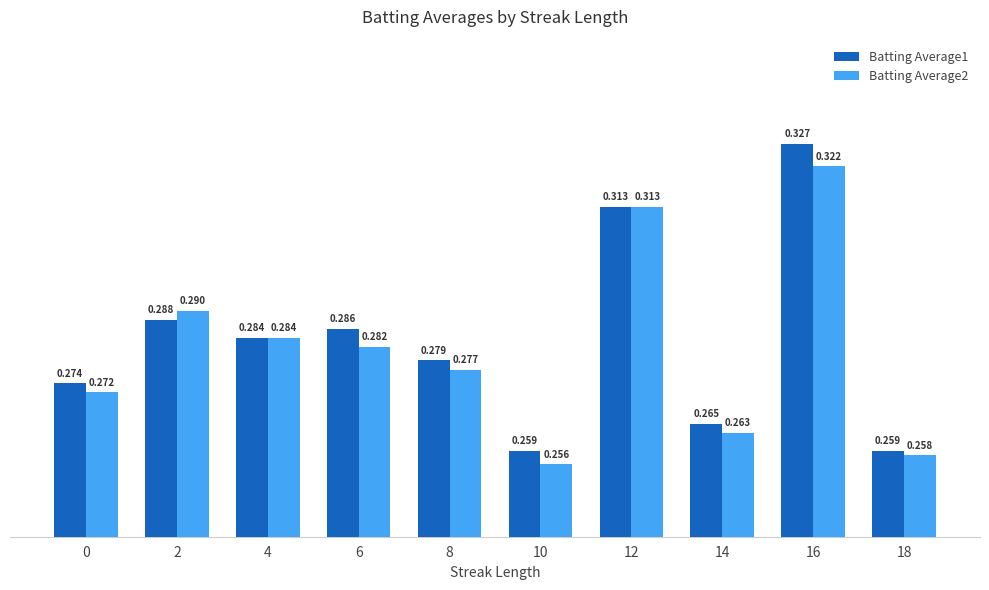

Is the value of Batting Average2 at 10 greater than the value of Batting Average1 at 10?

No